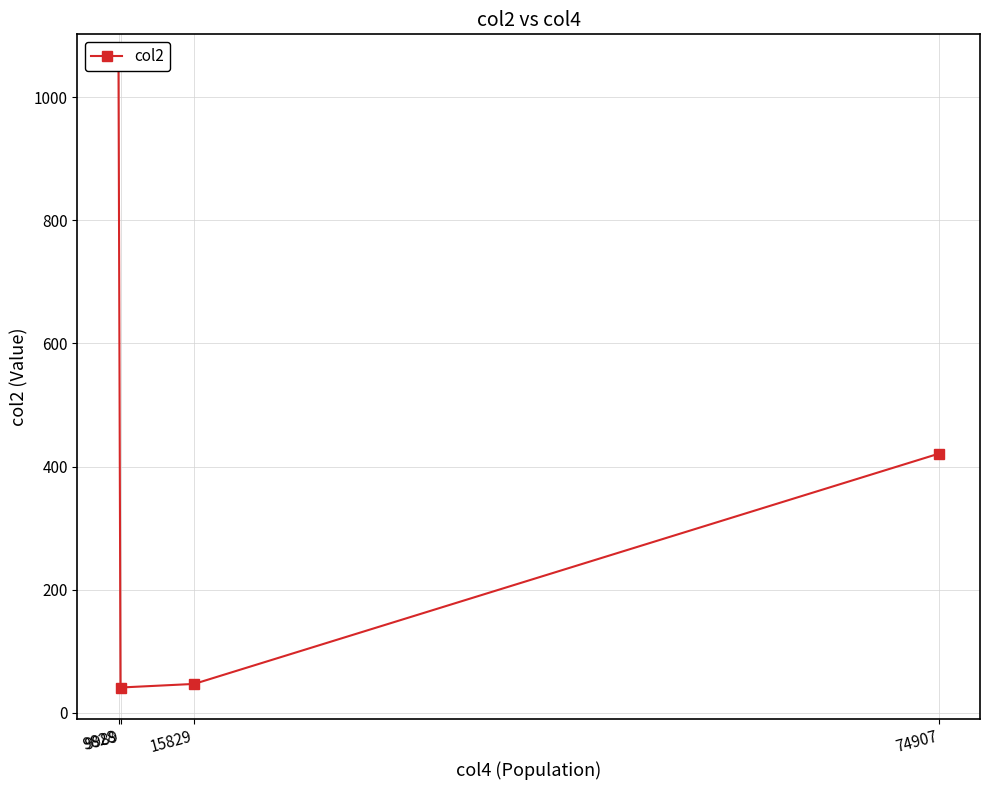

Which label corresponds to the smallest value in the chart?

9989